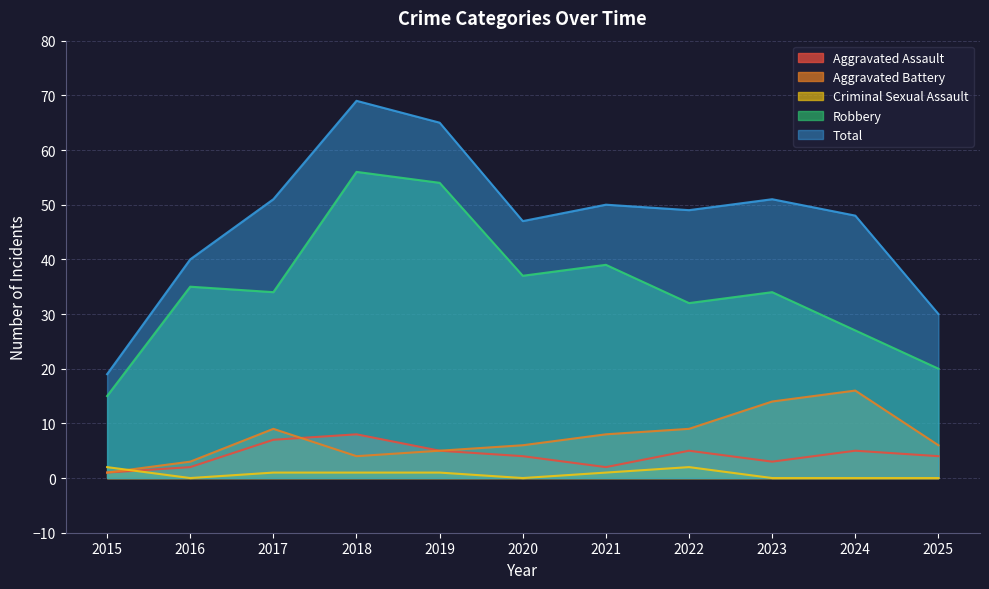

What is the maximum value for Total?

69